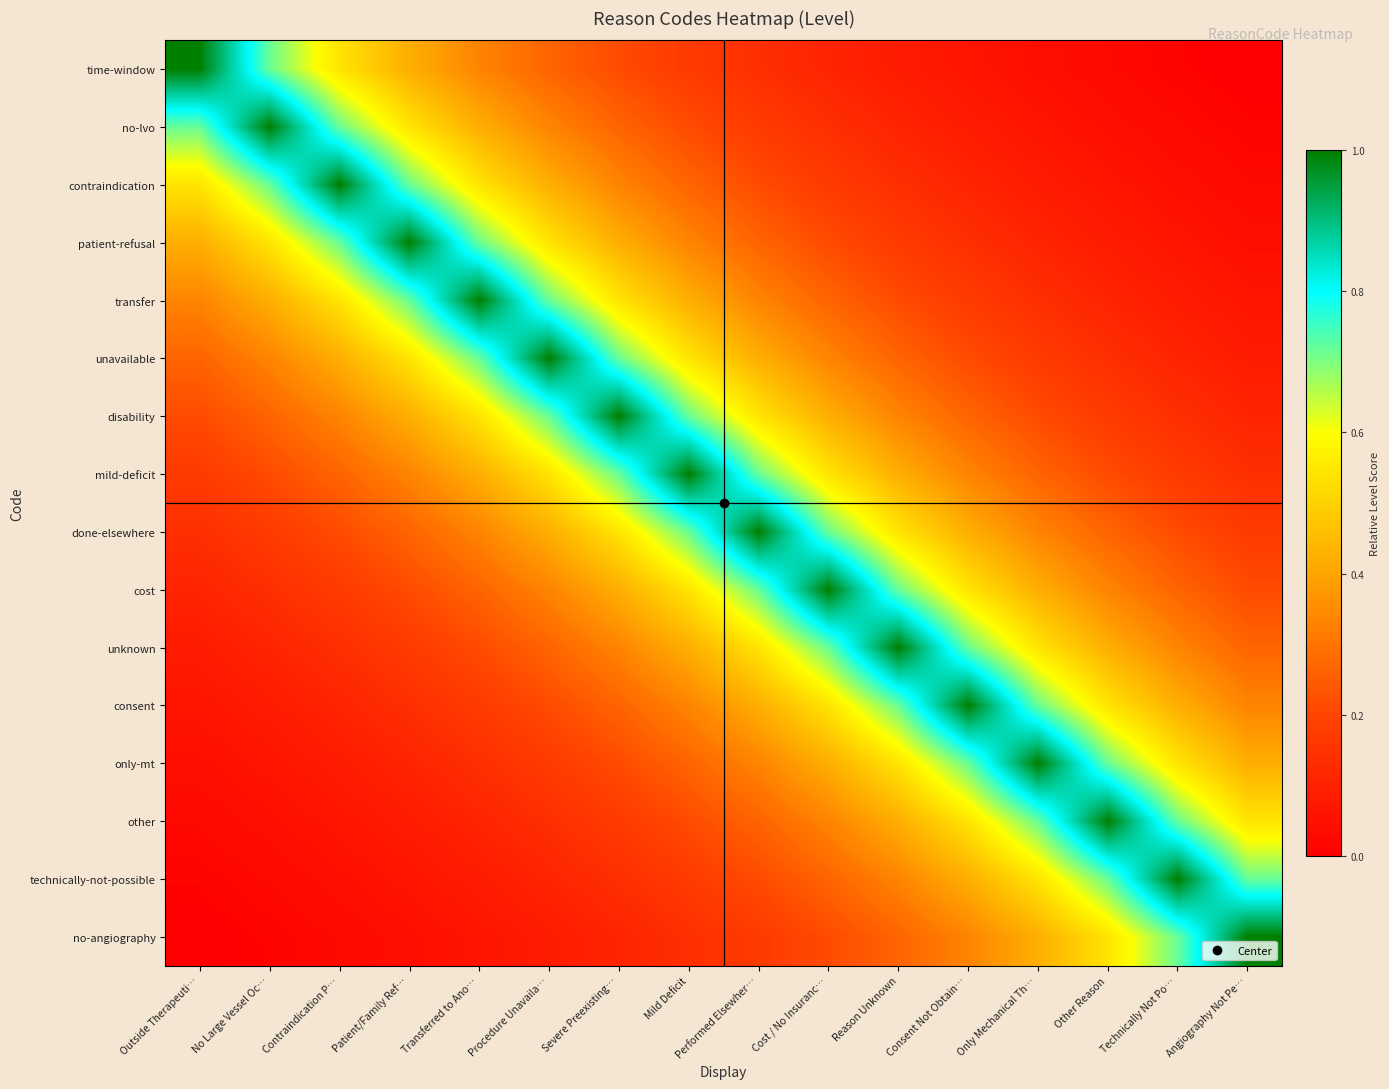

What is the spread (max minus min) of values at Outside Therapeuti…?

1.0